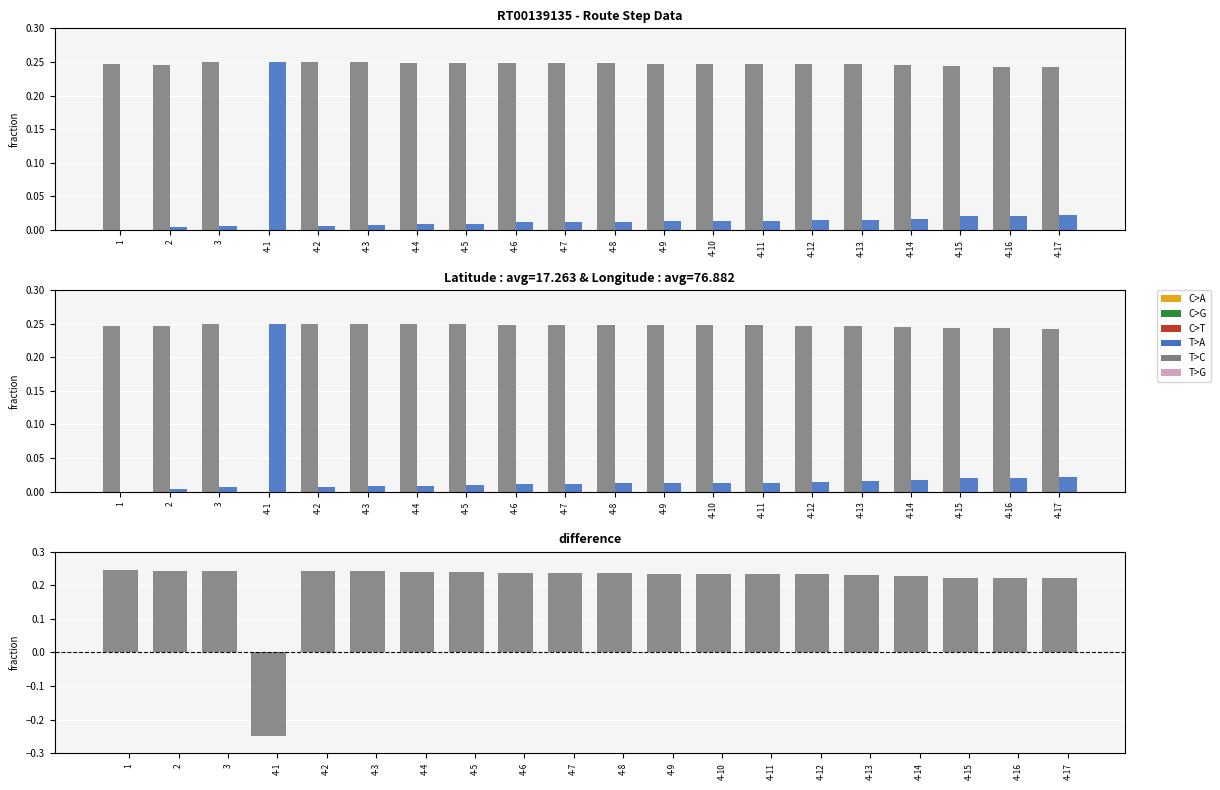

Where is Latitude nearest to the value 0?

4-1